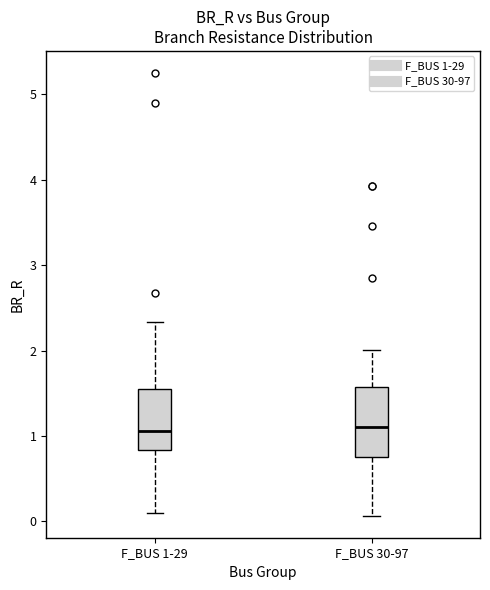

Reading left to right, transcribe this box plot: for each box, give where its median line is, the range the box spans, and where its two whiskers end, as read against the y-axis. The values are not printed on the chart, so give them approximately, as read against the axis.

F_BUS 1-29: median 1.1, box 0.8 to 1.6, whiskers 0.1 to 2.3
F_BUS 30-97: median 1.1, box 0.8 to 1.6, whiskers 0.1 to 2.0